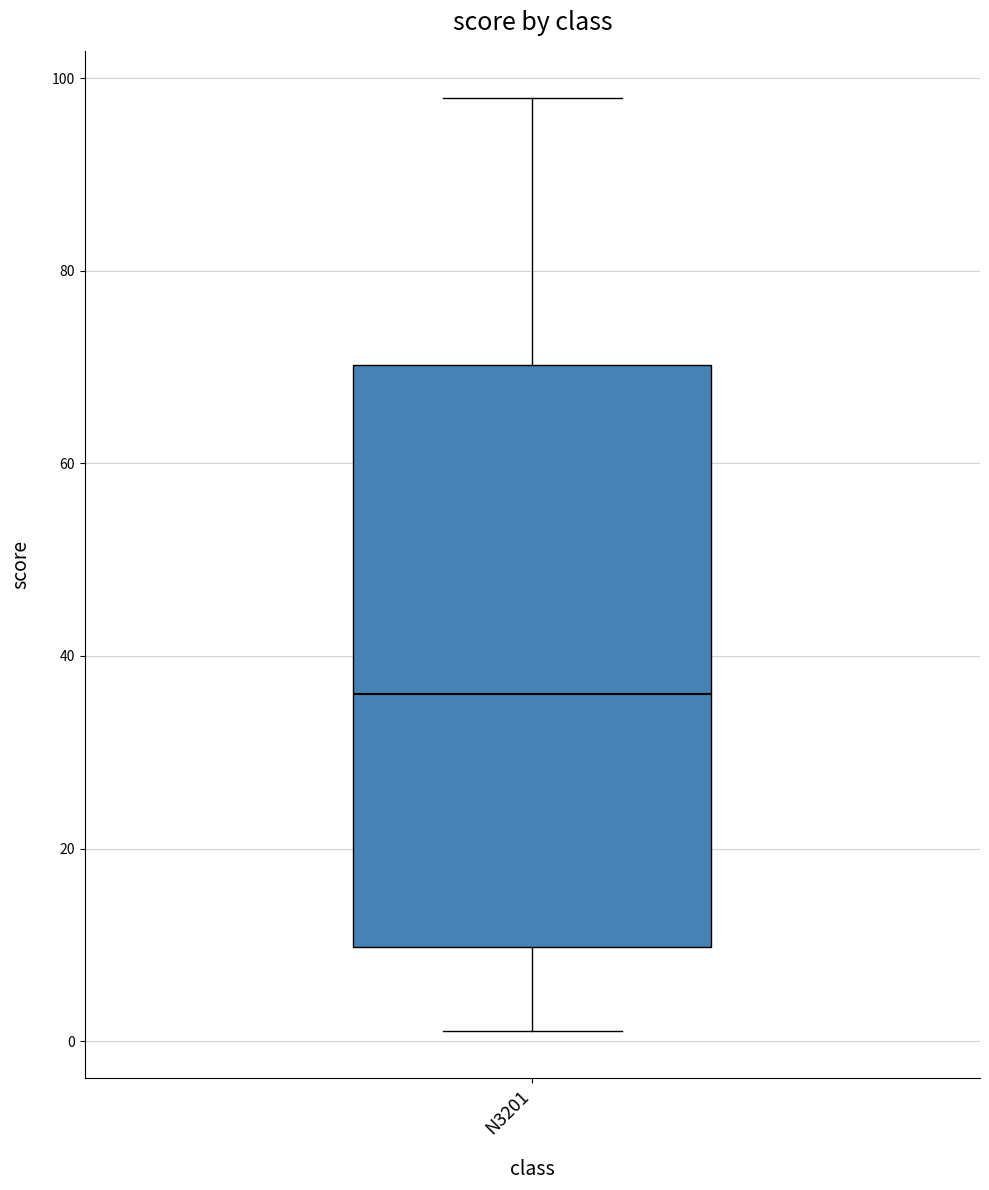

Transcribe this box plot: give where the median line is, the range the box spans, and where the two whiskers end, as read against the y-axis. The values are not printed on the chart, so give them approximately, as read against the axis.

median 36, box 10 to 70, whiskers 2 to 98